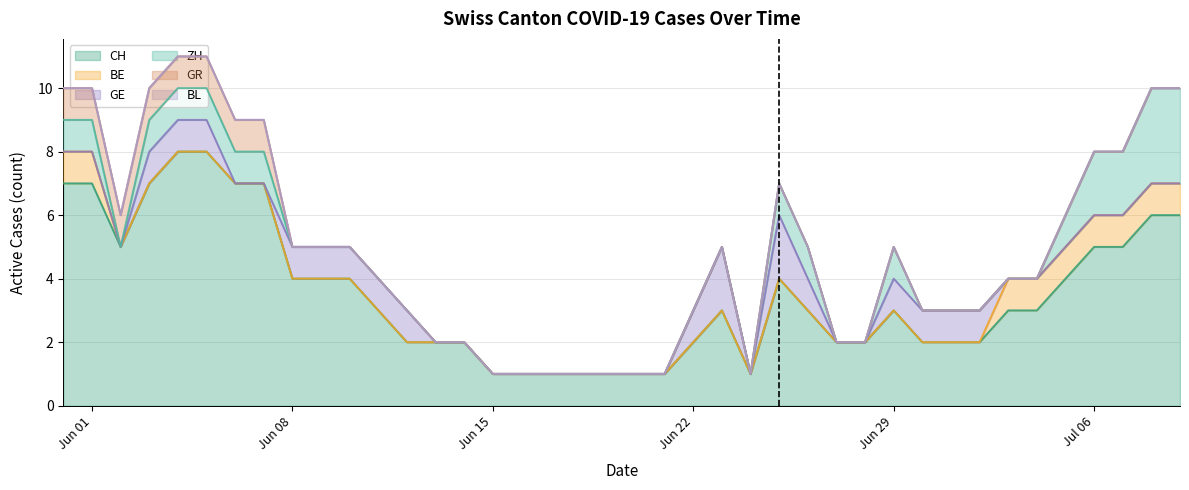

How many values in ZH are above zero?

15